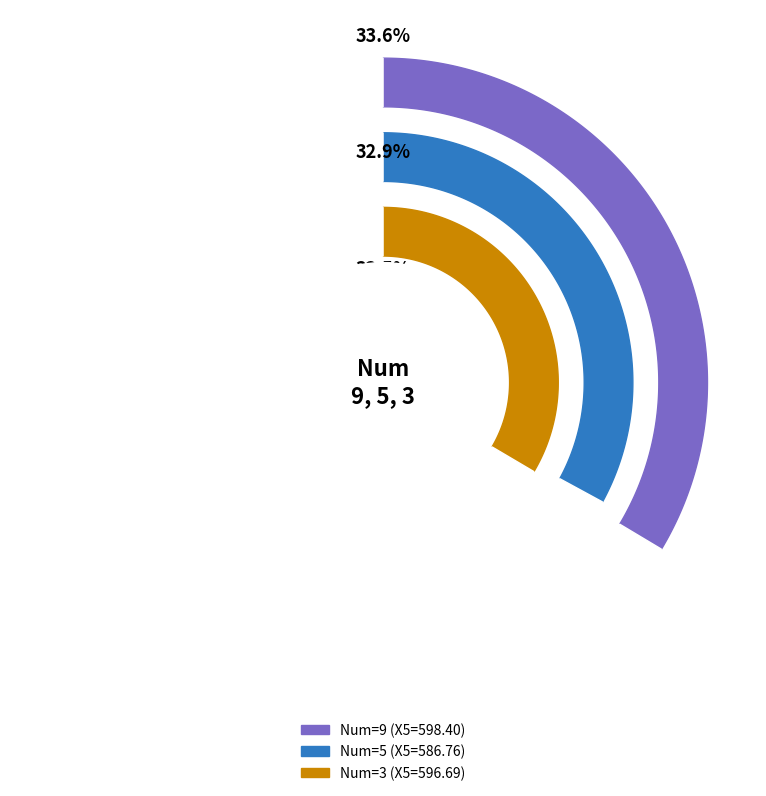

How many slices are in this pie chart?

3